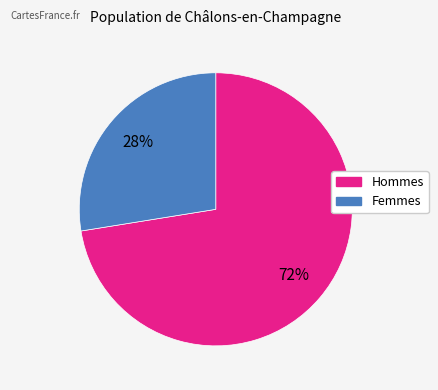

Rank the categories by value from lowest to highest.

Femmes, Hommes